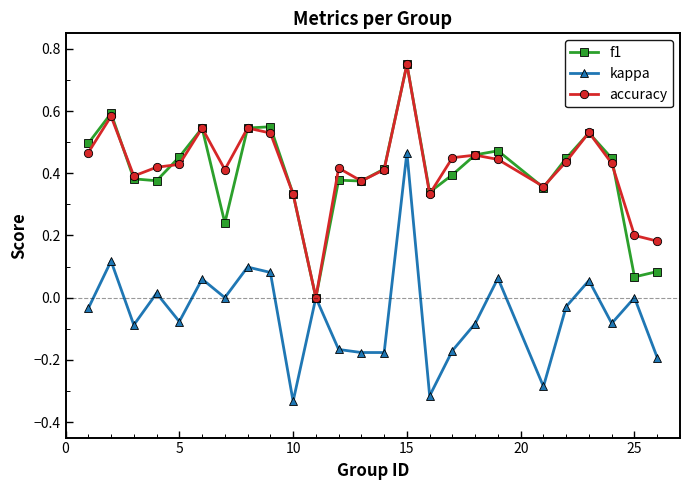

What is the value of the kappa point at the 17th from the left?

-0.2